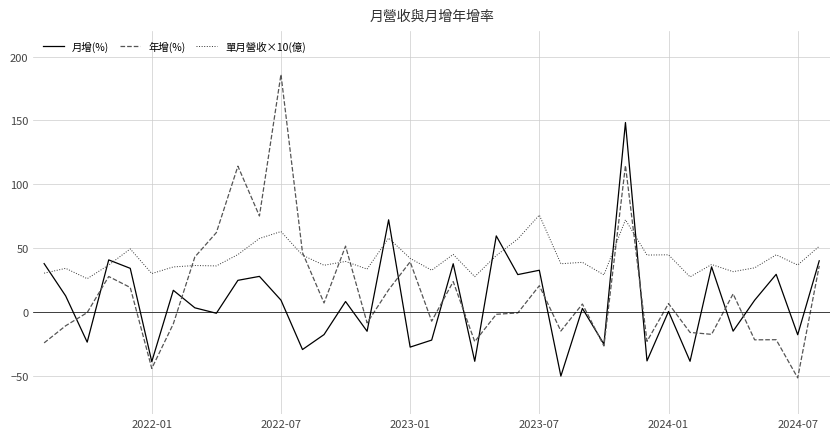

Which series has the largest range (max minus min)?

年增(%)